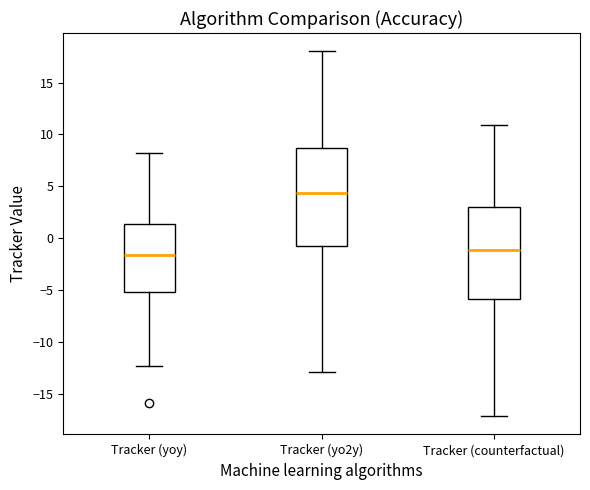

Where does the lower whisker of the box for Tracker (yoy) end on the y-axis? The values are not printed on the chart, so give them approximately, as read against the axis.

-12.5